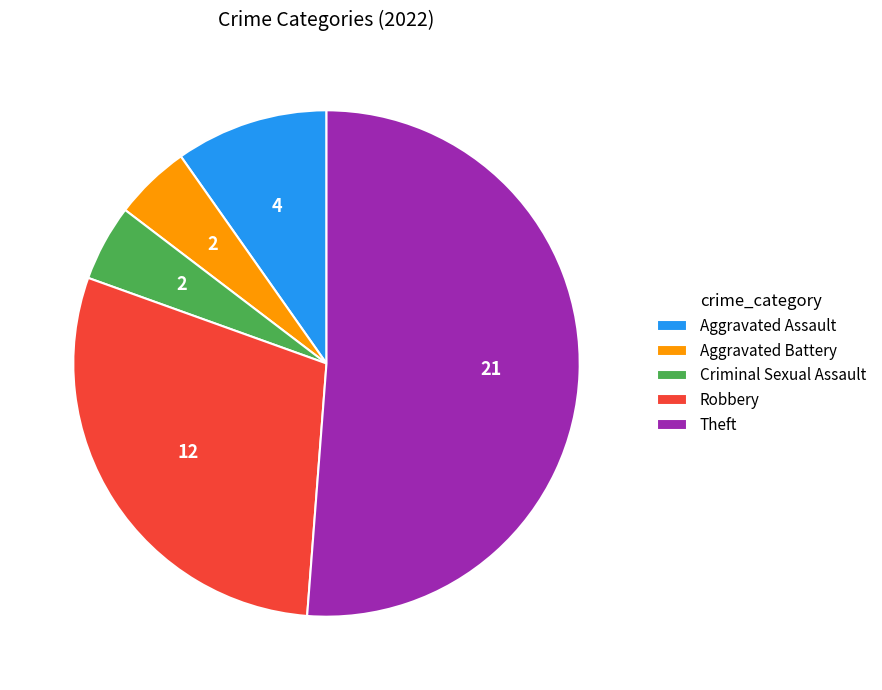

Which category accounts for the majority?

Theft